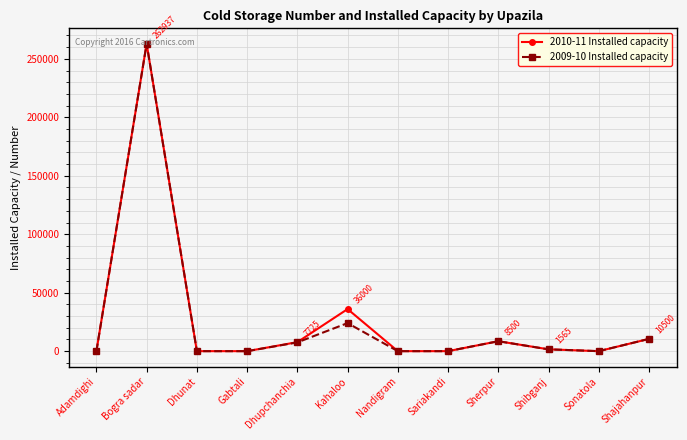

At which category is the sum across all series the highest?

Bogra sadar